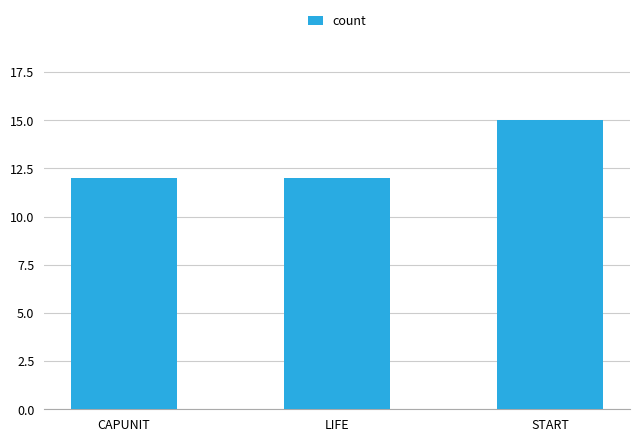

How many bars are there in total?

3